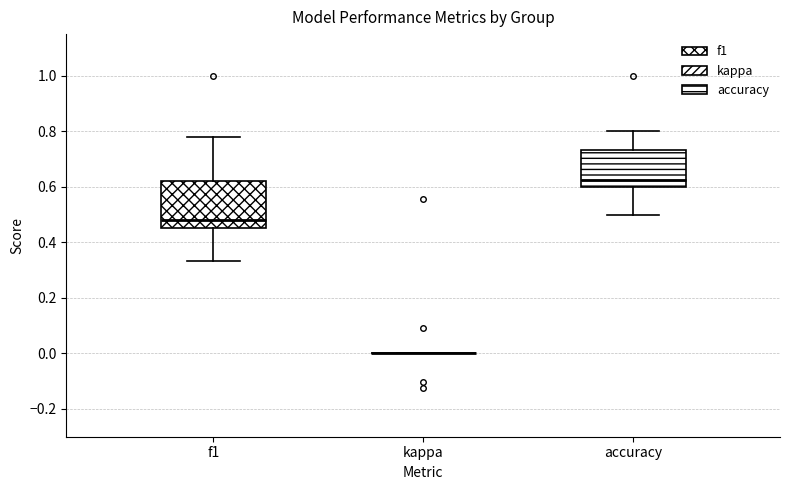

Reading left to right, transcribe this box plot: for each box, give where its median line is, the range the box spans, and where its two whiskers end, as read against the y-axis. The values are not printed on the chart, so give them approximately, as read against the axis.

f1: median 0.48, box 0.46 to 0.62, whiskers 0.34 to 0.78
kappa: box collapsed to a line at 0.00, whiskers 0.00 to 0.00
accuracy: median 0.62, box 0.60 to 0.74, whiskers 0.50 to 0.80